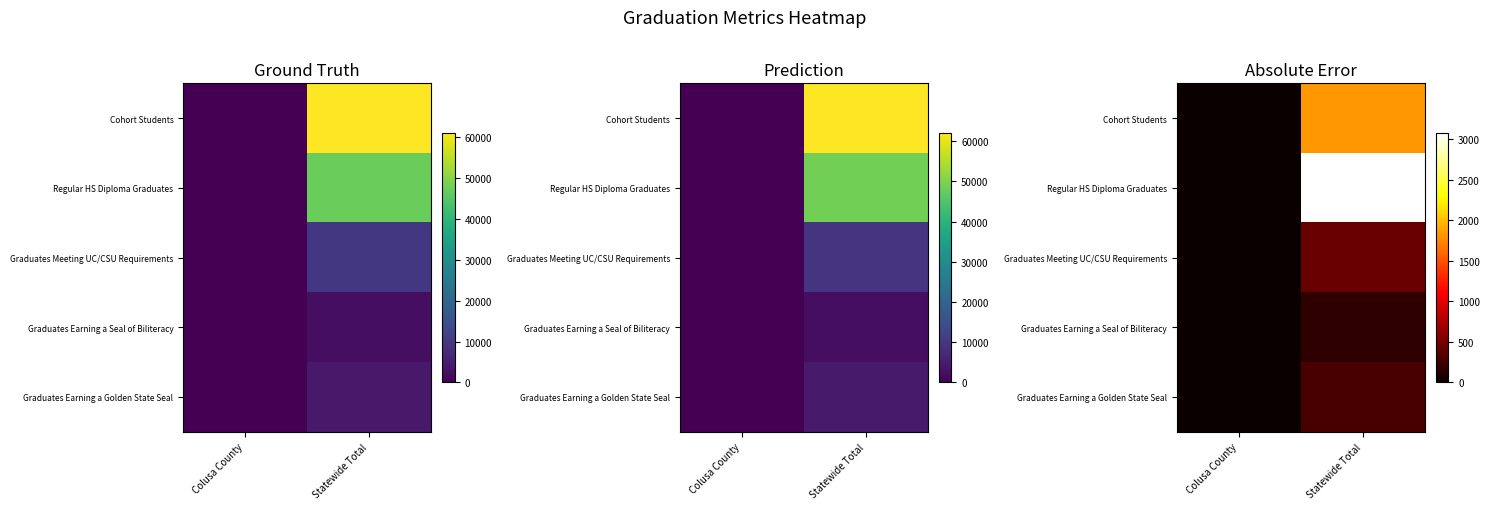

Reading left to right, extract all data points from this chart.

row_0: 4.9	1826.0
row_1: 1.5	3082.7
row_2: 0.4	443.8
row_3: 0.3	172.5
row_4: 0.0	300.4